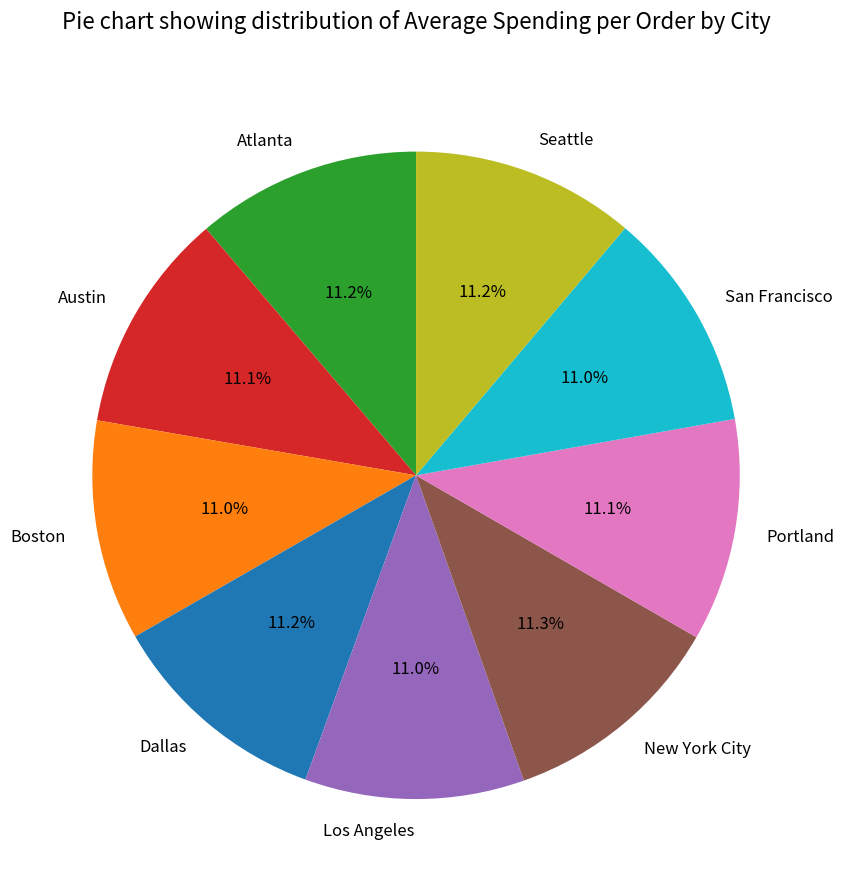

Is it true that Austin is 1% of the pie?

False